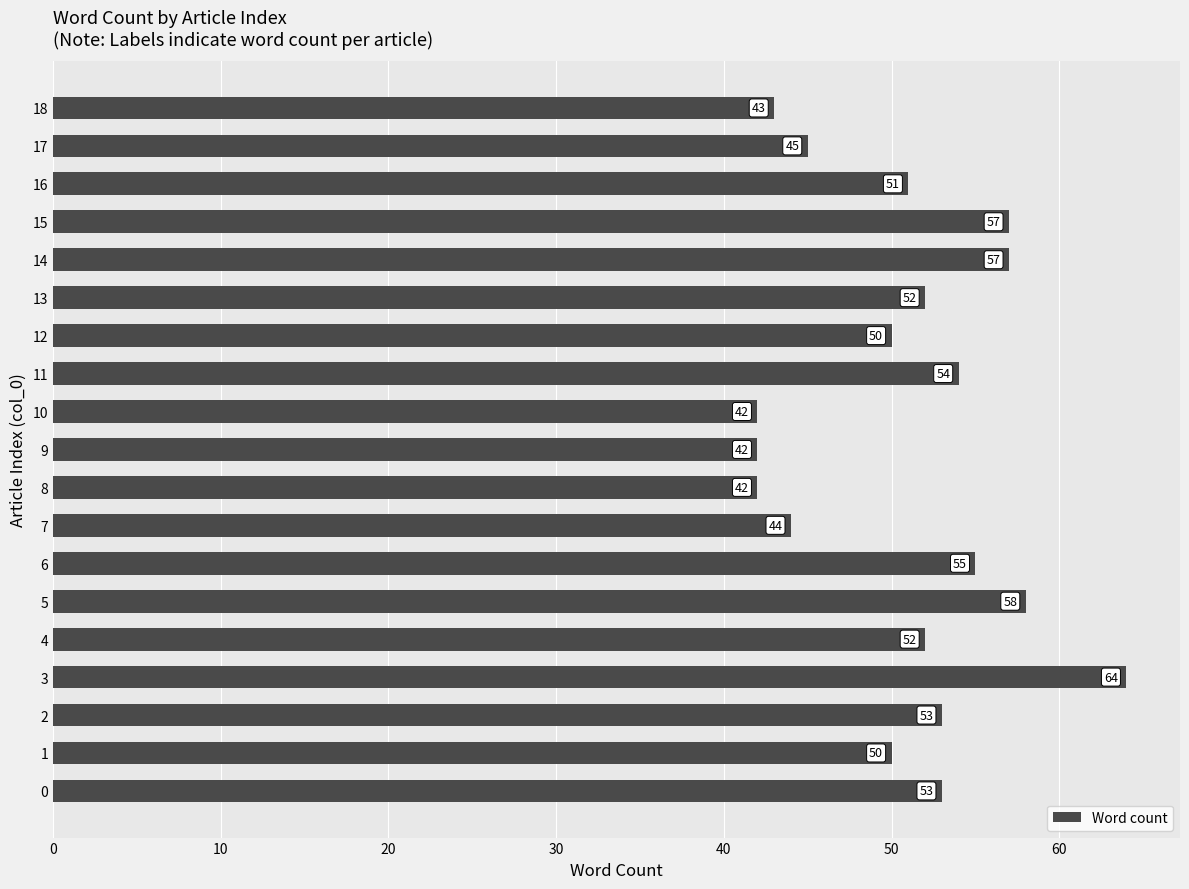

The chart shows a value of 84 at 10. True or false?

False